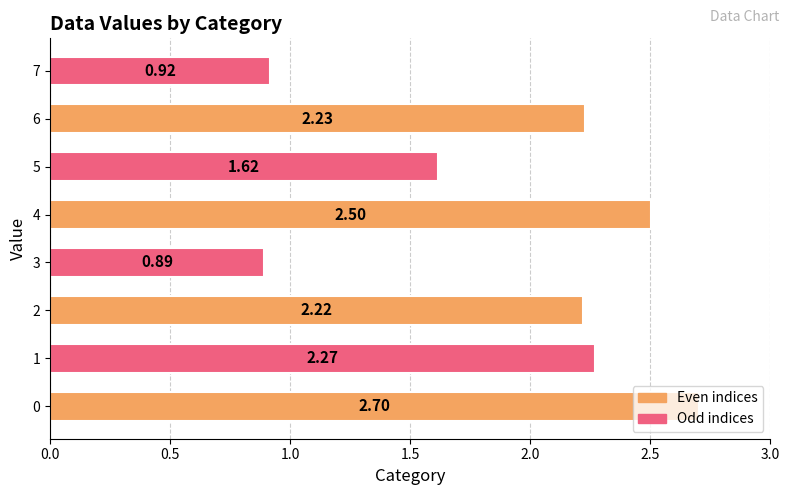

List the labels in order of value, smallest first.

3, 7, 5, 2, 6, 1, 4, 0